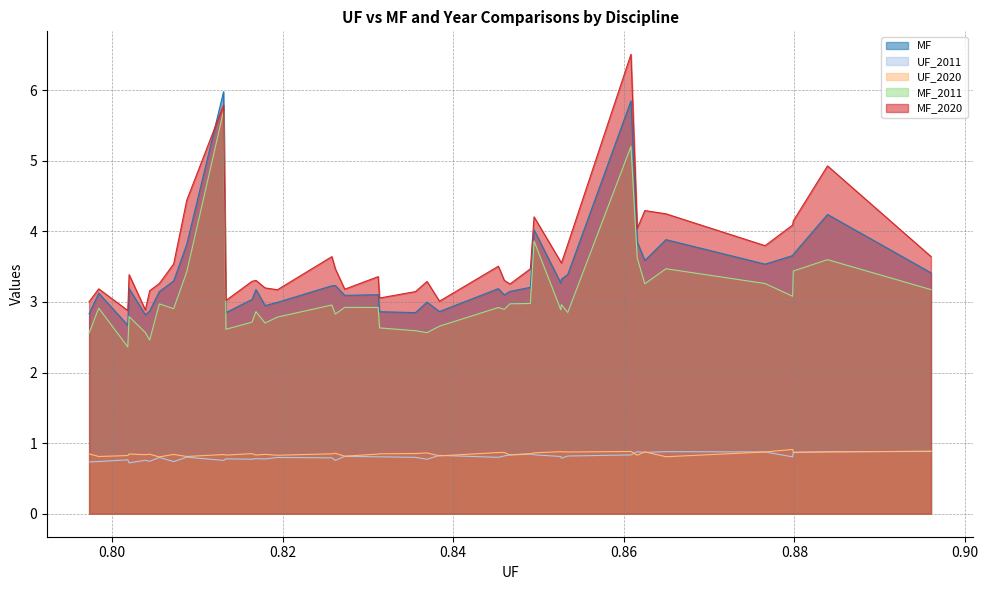

Does the chart have visible grid lines?

Yes